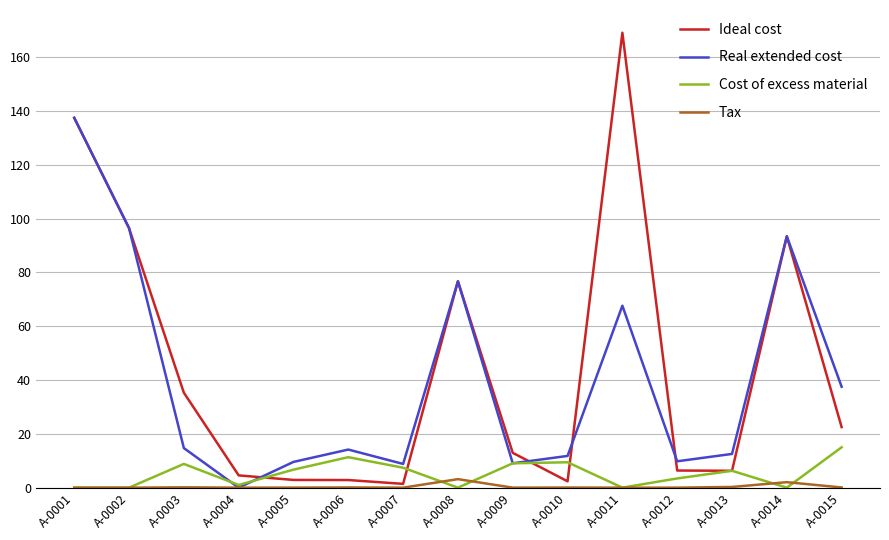

In Cost of excess material, how many points are higher than both neighbors (excluding endpoints)?

4